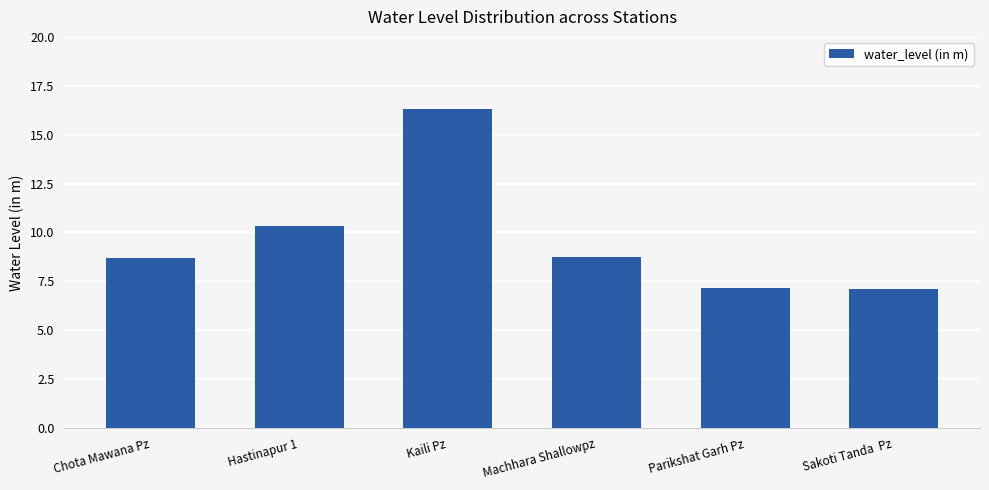

The value at Chota Mawana Pz is 2.1. True or false?

False